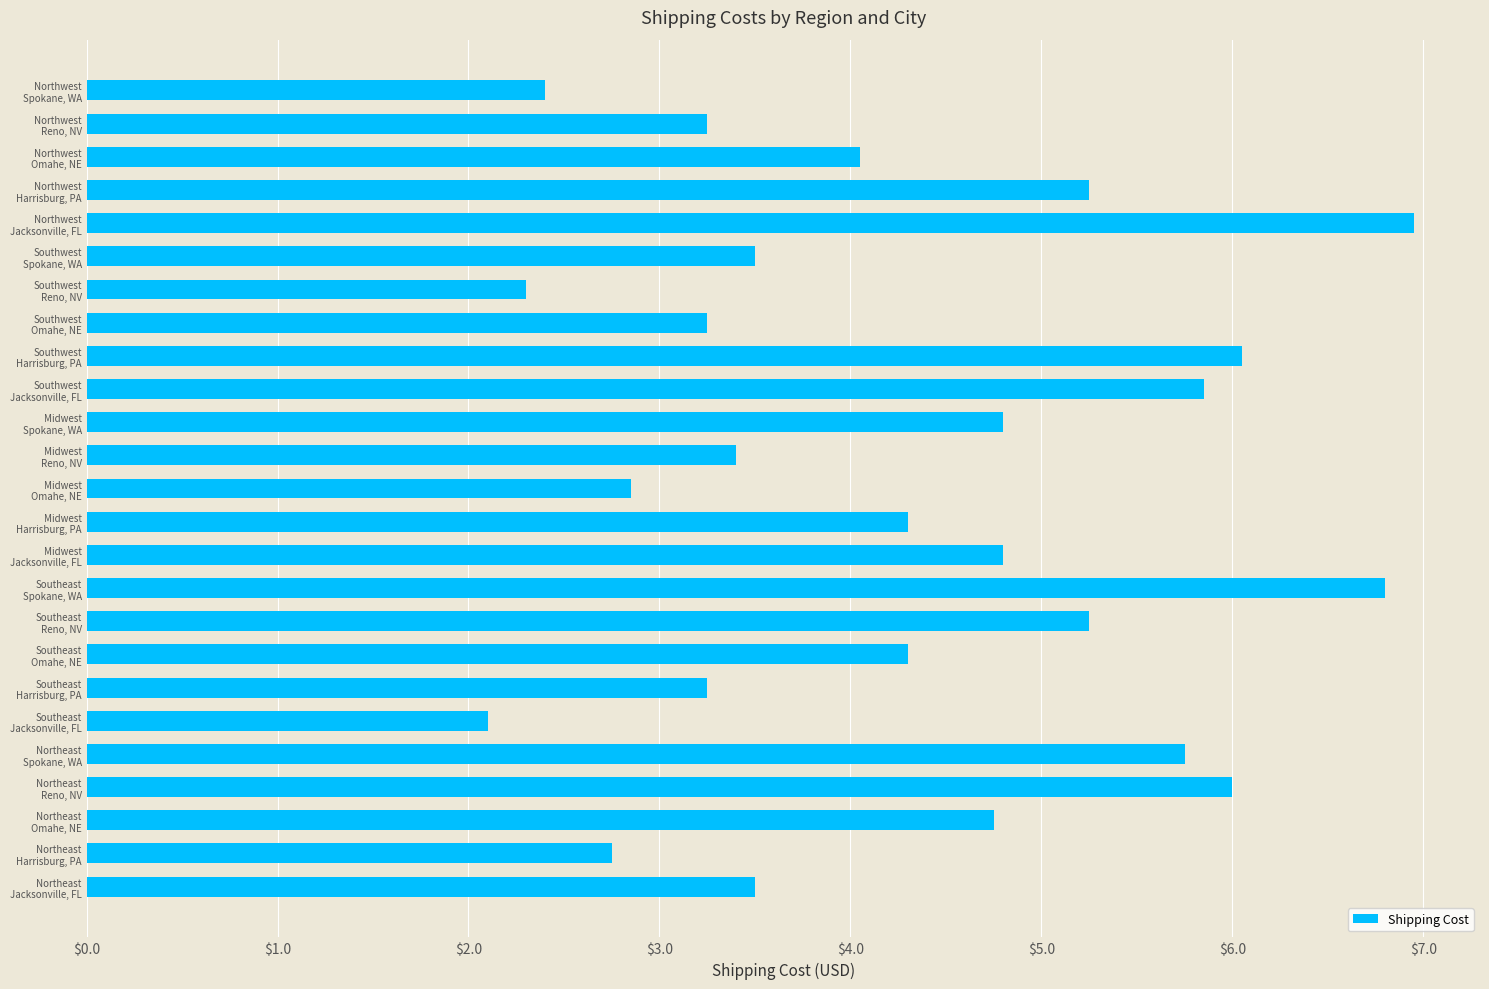

What is the average value?

4.3